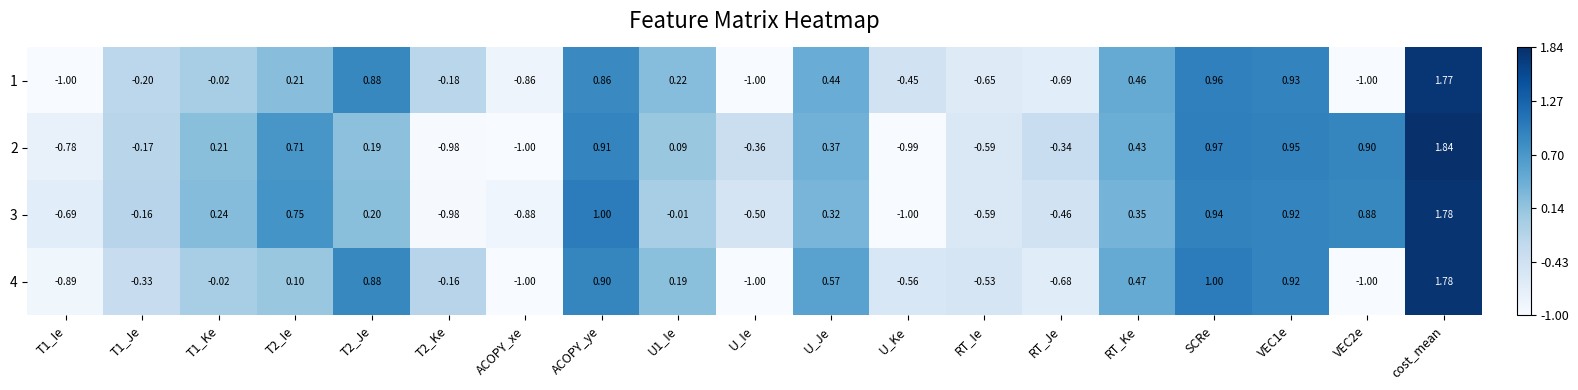

How many categories are shown in the chart?

19